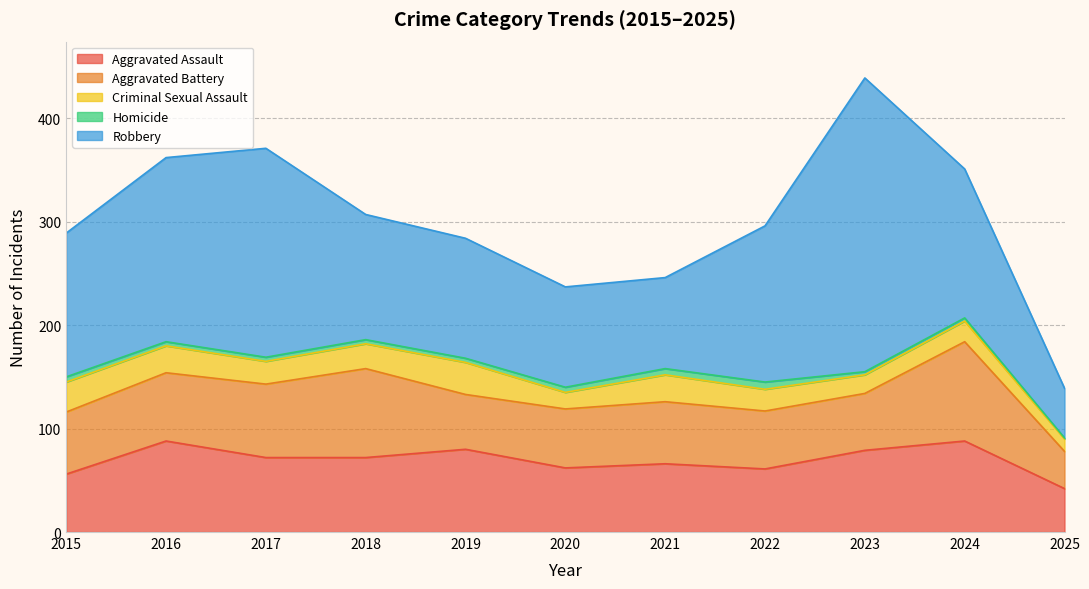

True or false: Criminal Sexual Assault has a value of 10 at 2019.

False